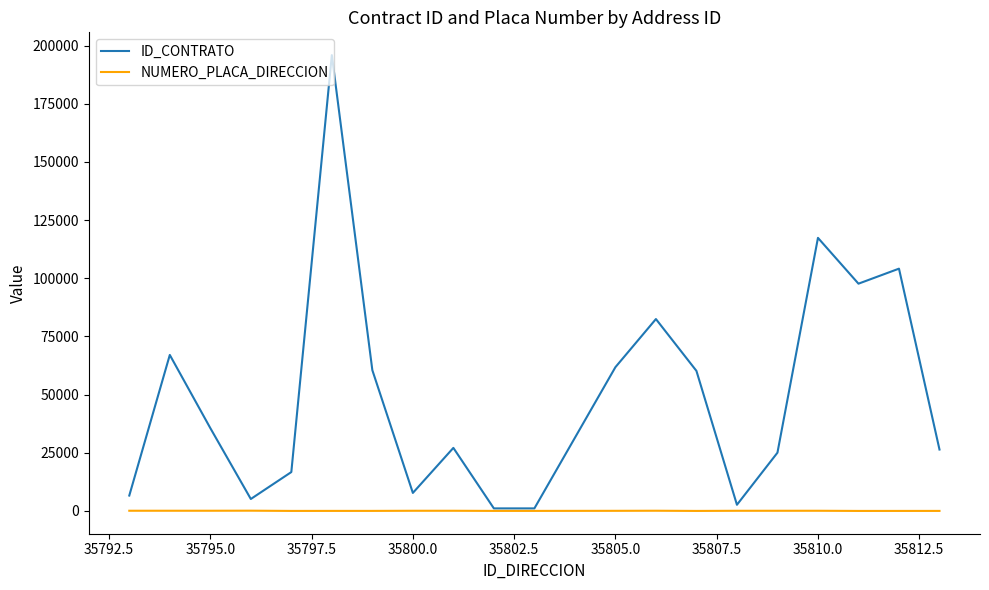

What is the minimum value shown in the chart?

1